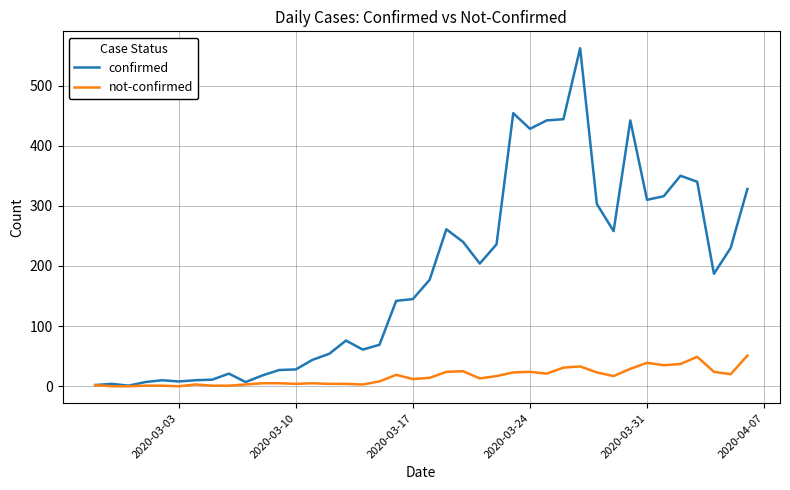

Rank the series by their average value, from lowest to highest.

not-confirmed, confirmed